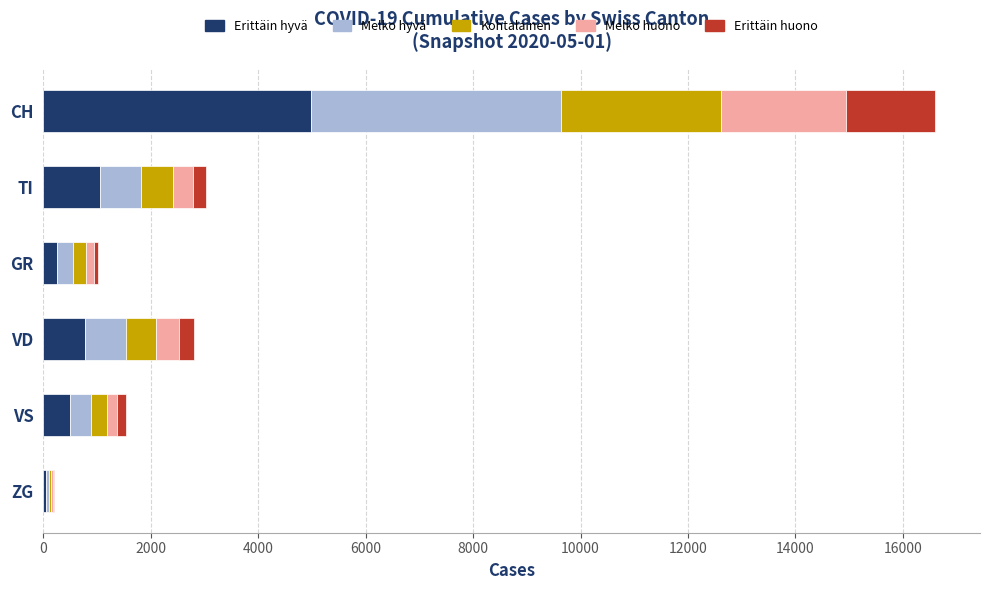

Is it true that Erittäin hyvä equals 1057.3 at TI?

True